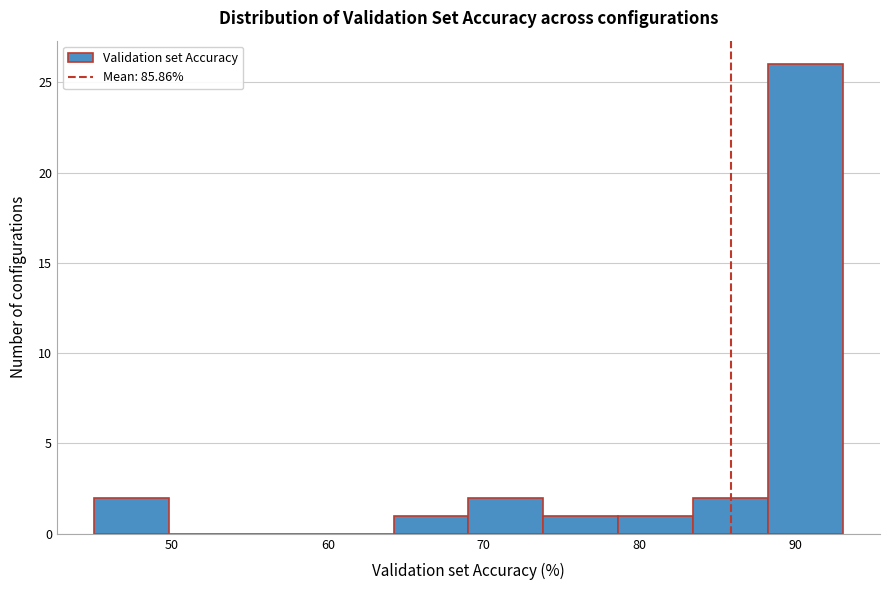

How tall is the bar that spans 45 to 50 on the x-axis? Neither the bar edges nor the heights are printed on the chart, so give them approximately, as read against the axes.

2